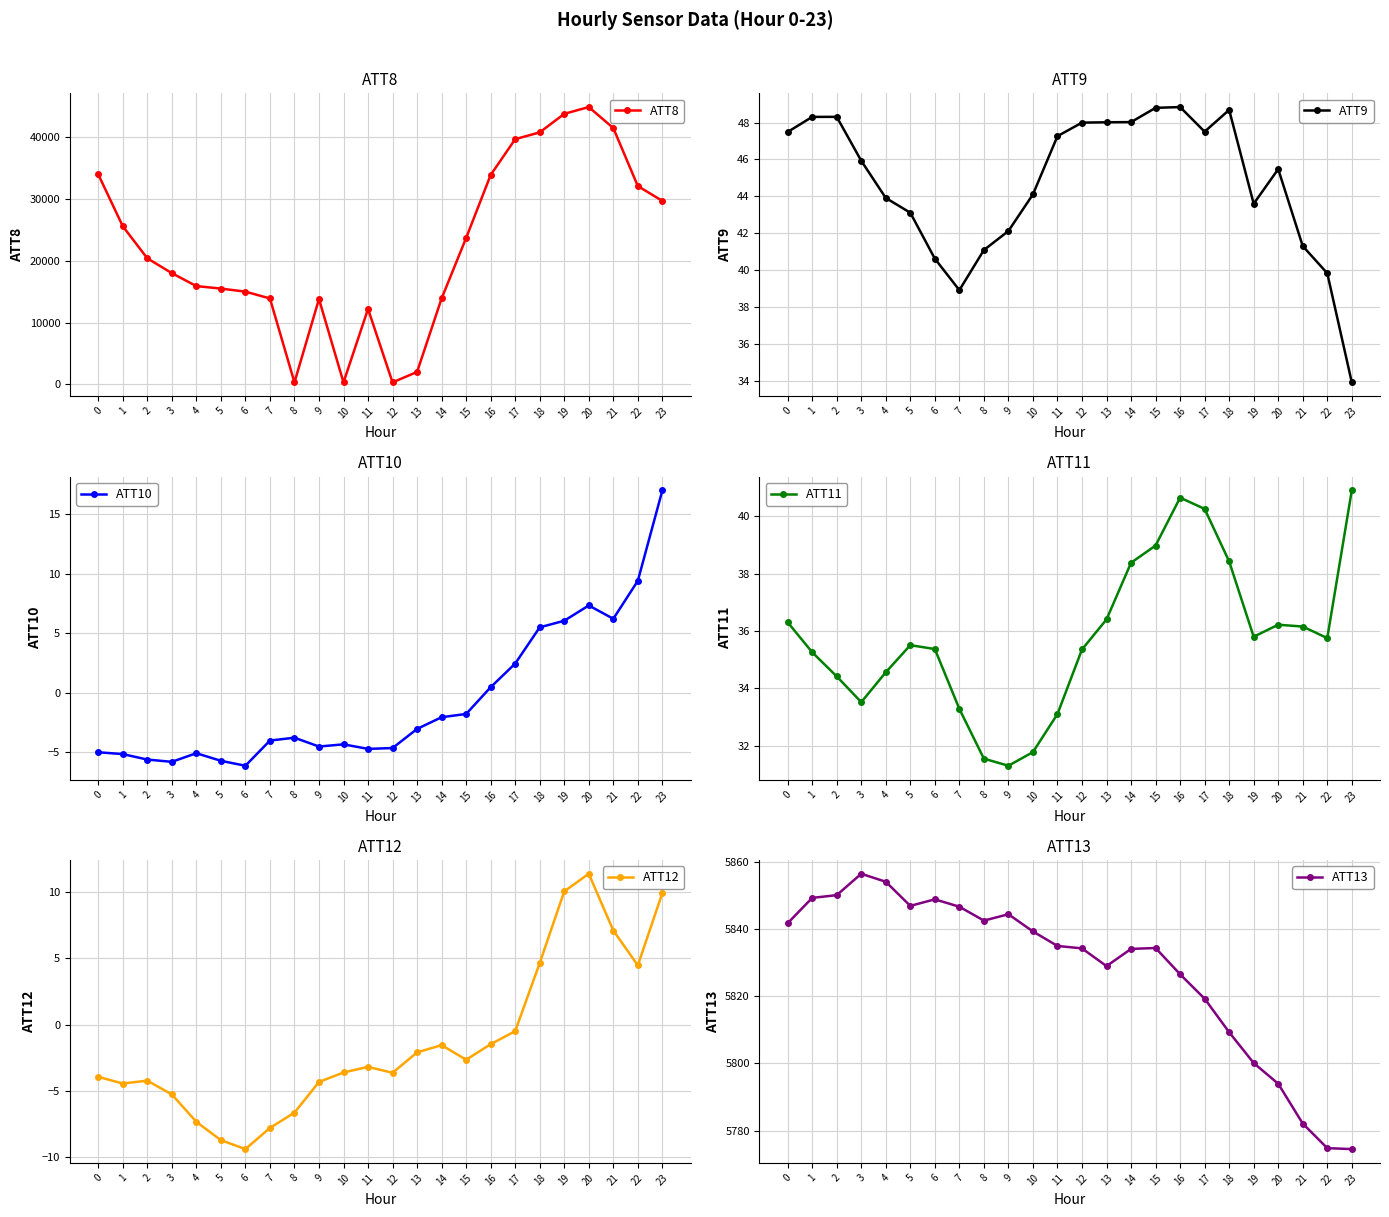

What is the value of the ATT12 point at the 16th from the left?

-2.7